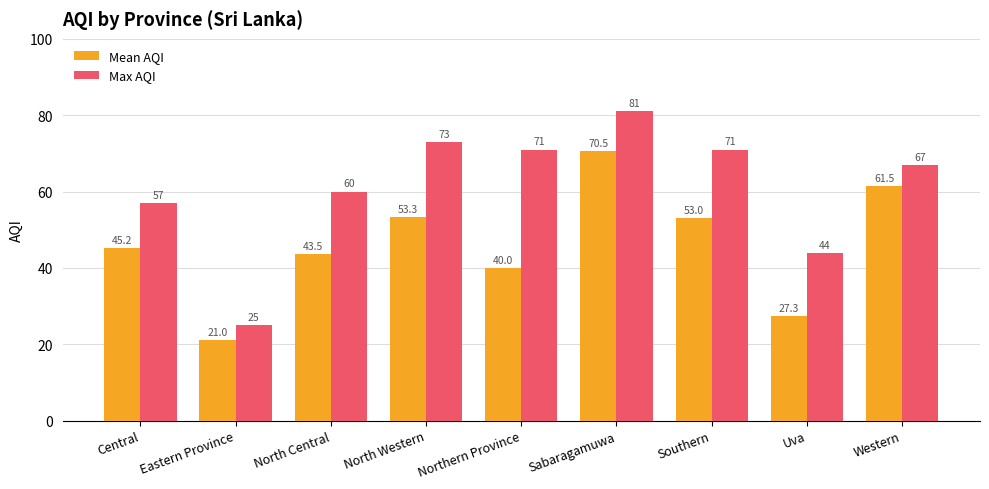

At which label does Mean AQI reach its peak?

Sabaragamuwa